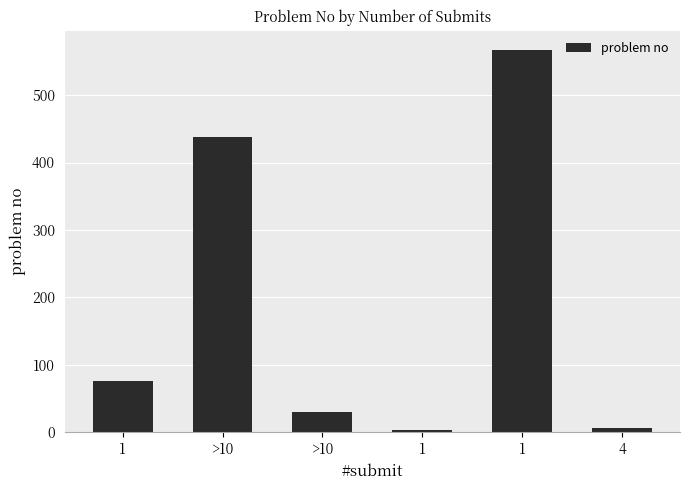

What is the sum of all values?

1121